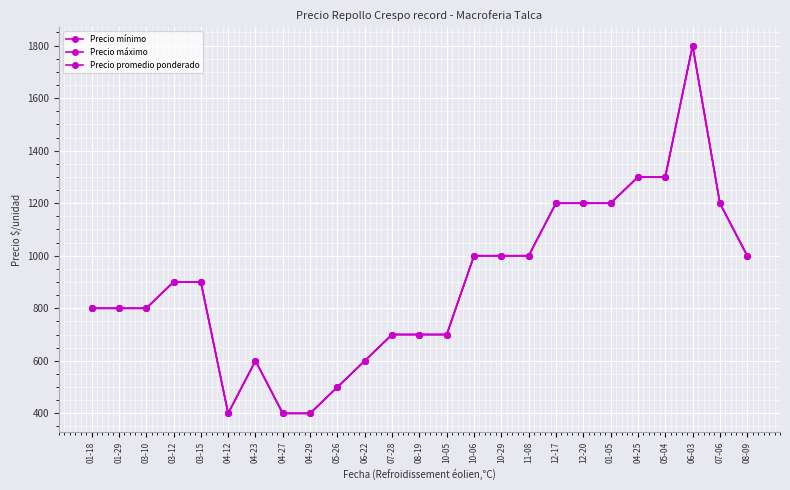

At which category is the sum across all series the highest?

06-03